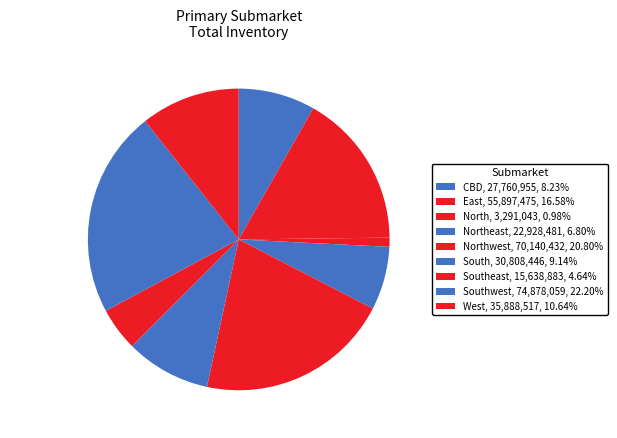

Count the number of slices in the pie.

9